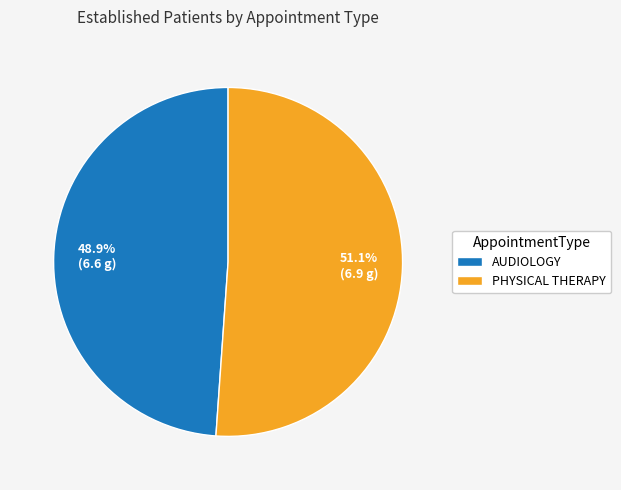

To the nearest percent, what is the average slice percentage?

50%